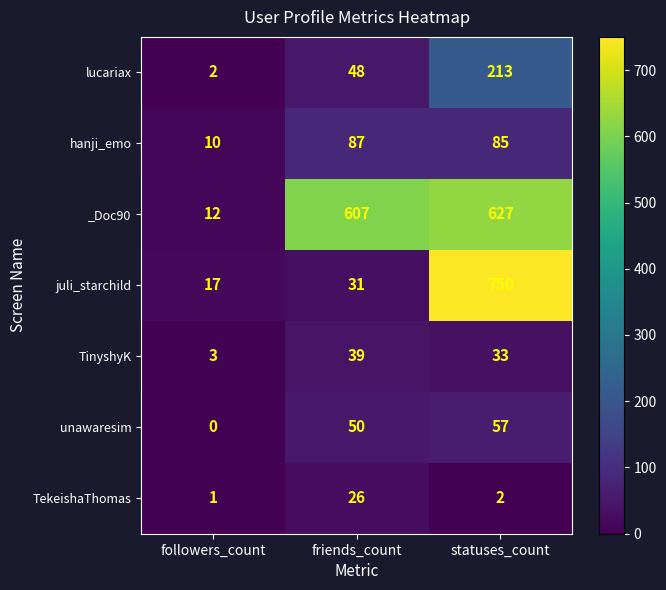

At which category does the chart reach its minimum across all series?

followers_count